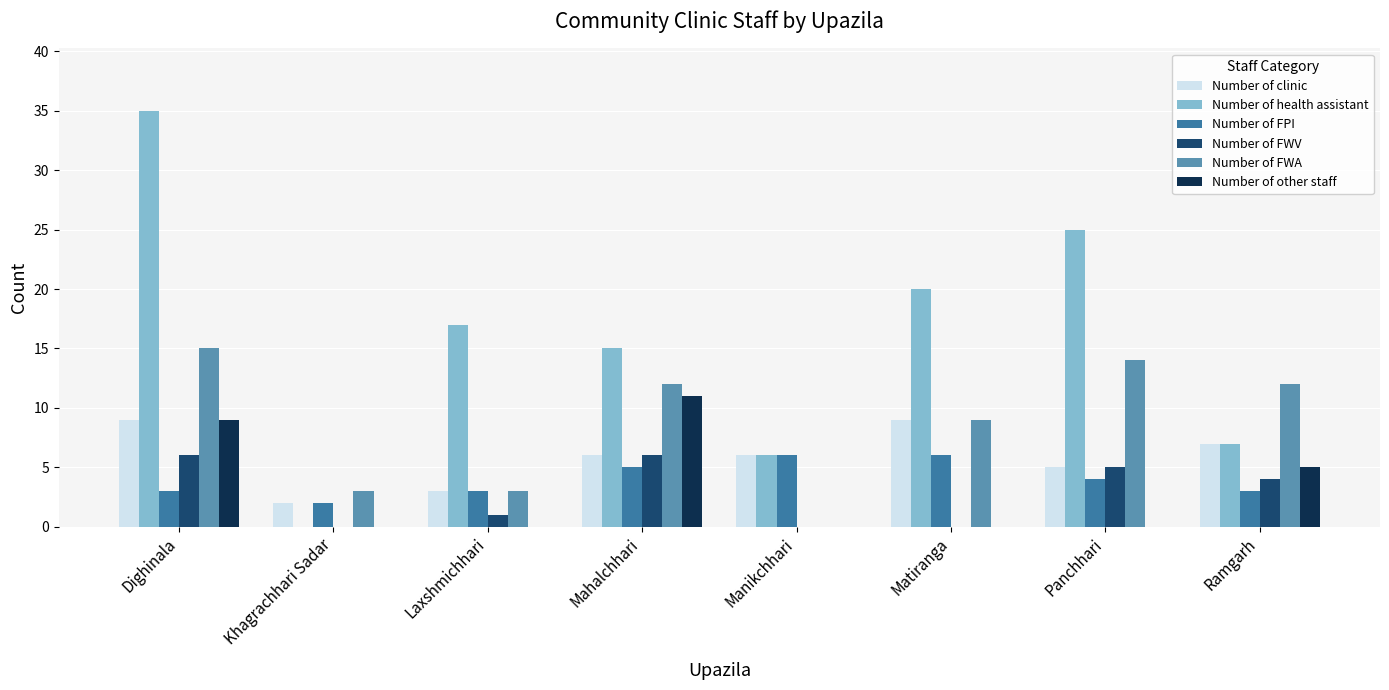

Are the bars horizontal?

No